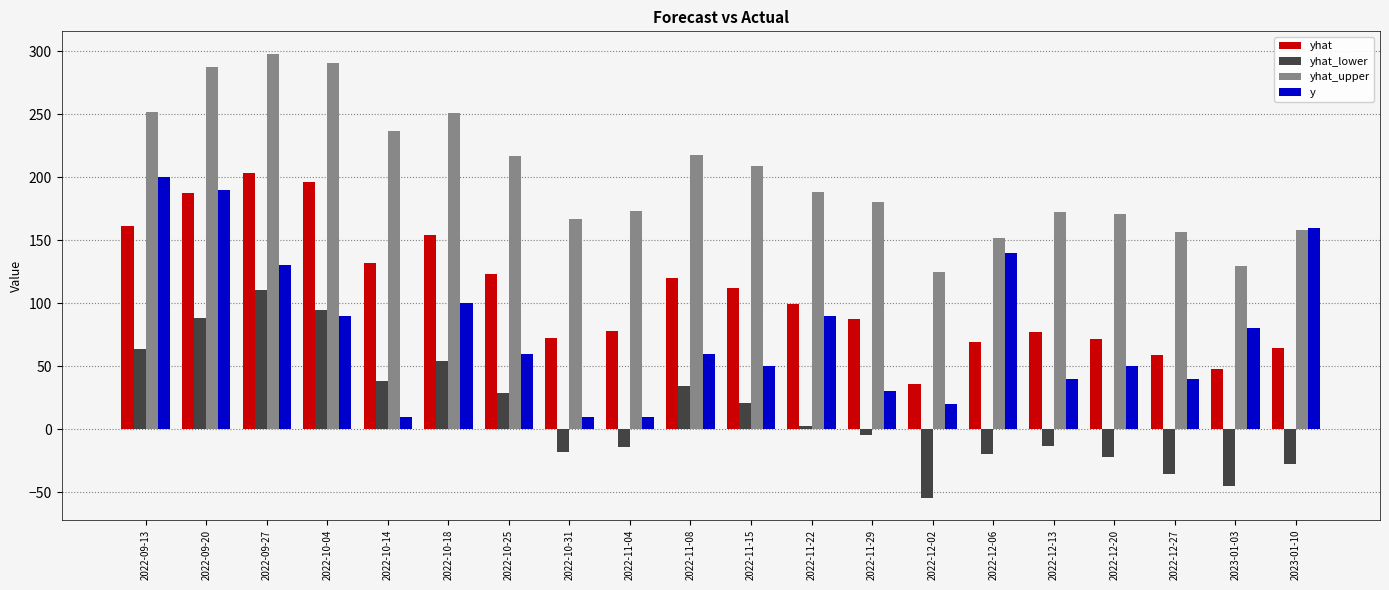

How many values in the yhat_lower series exceed 2?

10